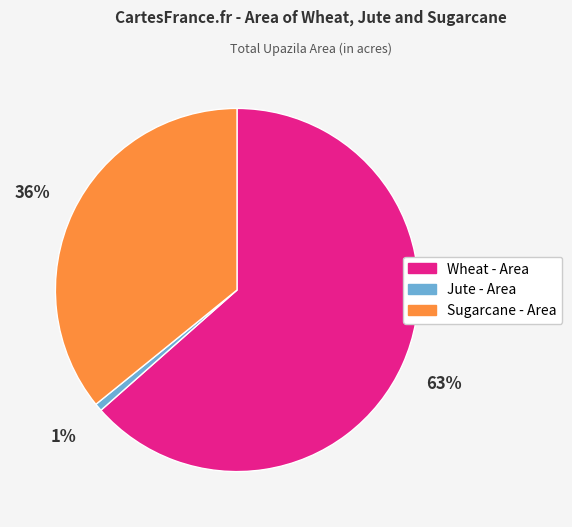

Is it true that Sugarcane - Area is 36% of the pie?

True